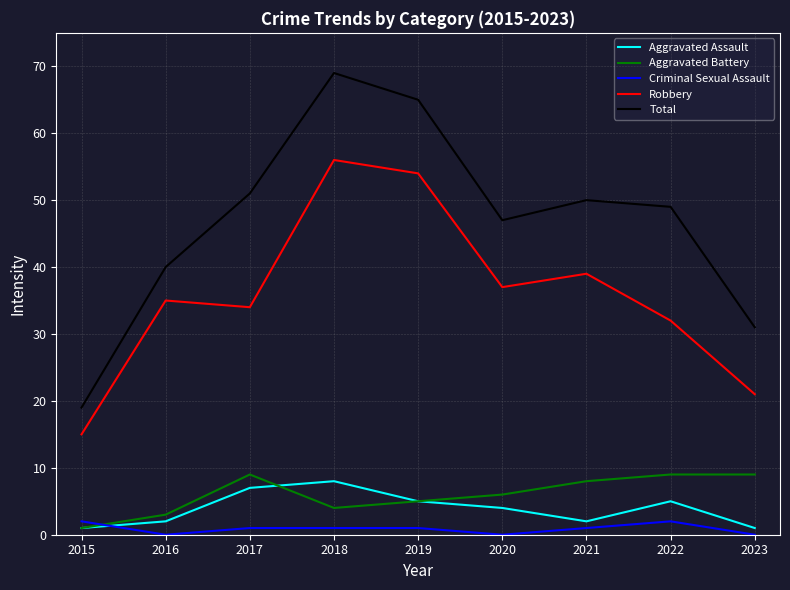

What is the difference between the highest and lowest values at 2020?

47